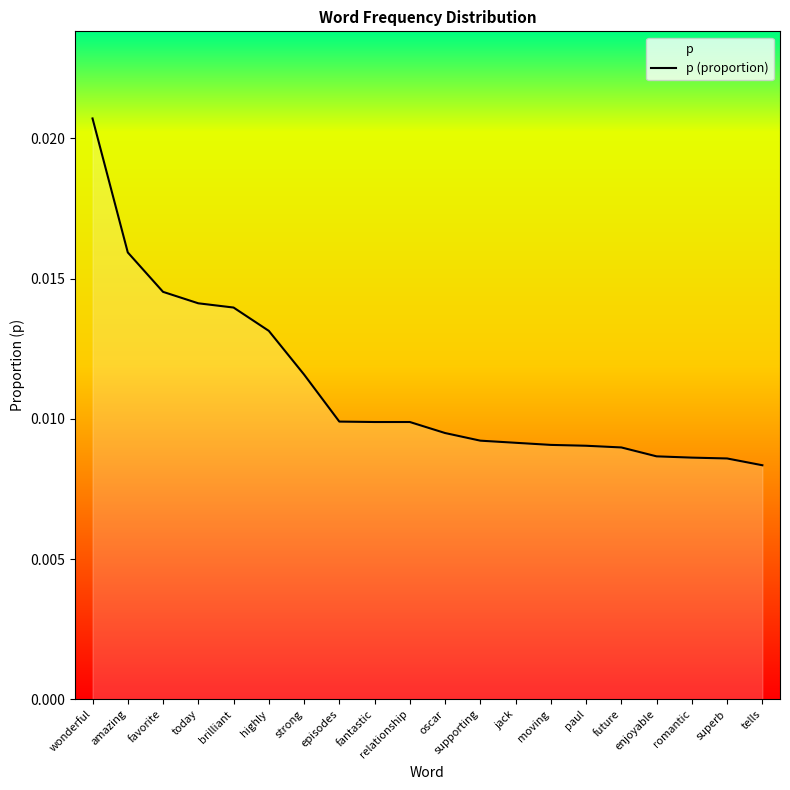

True or false: the data shows 0.0 at romantic.

False